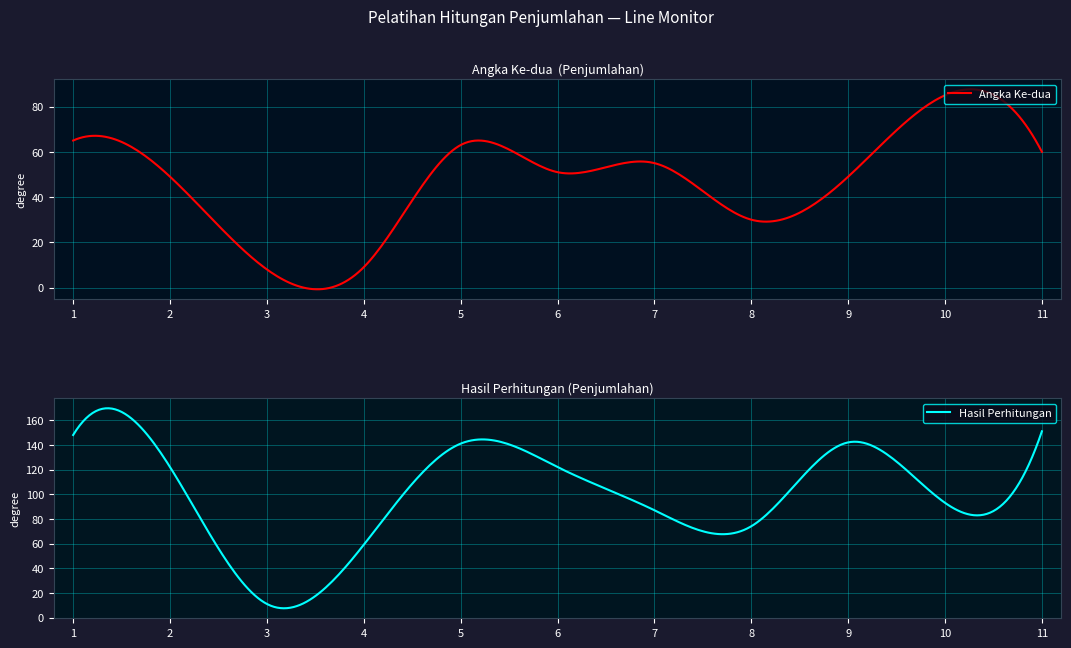

True or false: Angka Ke-dua and Hasil Perhitungan intersect in this chart.

False